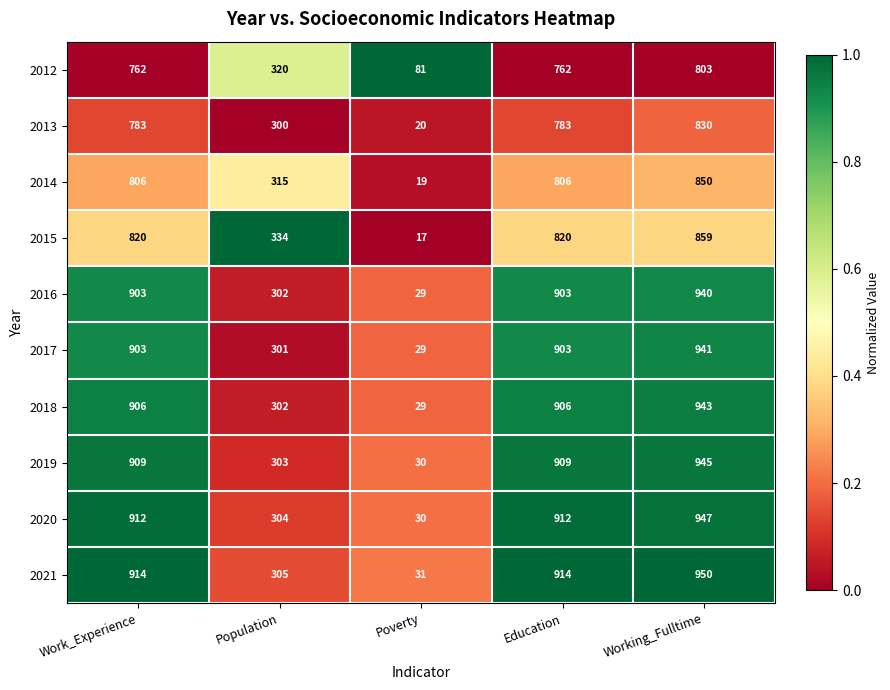

Which series has the largest range (max minus min)?

2021